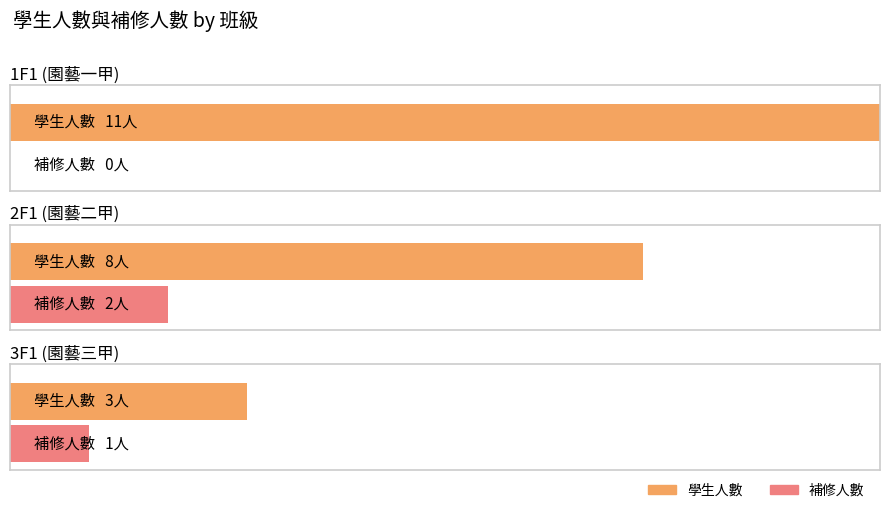

What is the greatest value displayed?

11